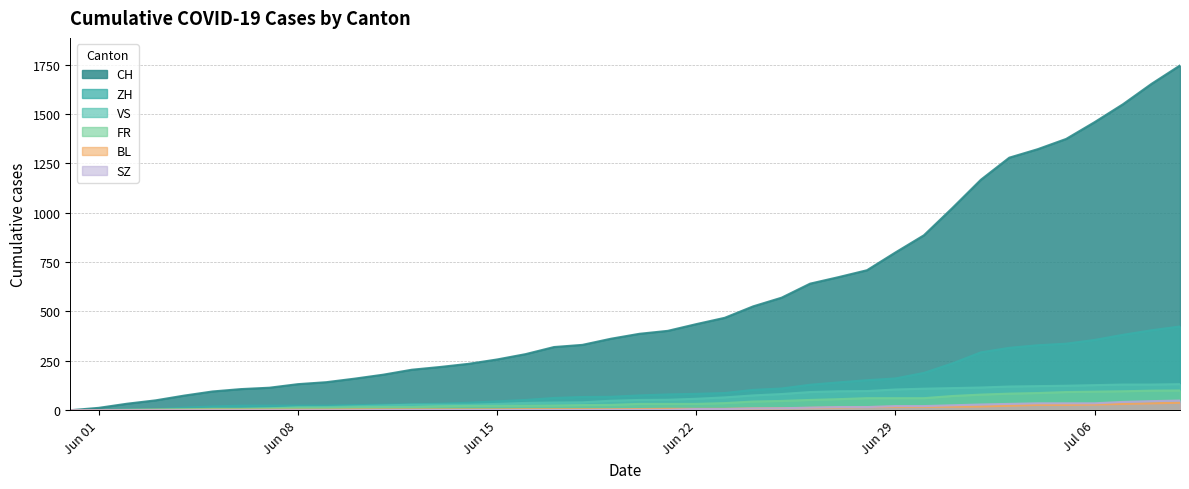

Which series changed the most between 2020-06-28 and 2020-07-04?

CH